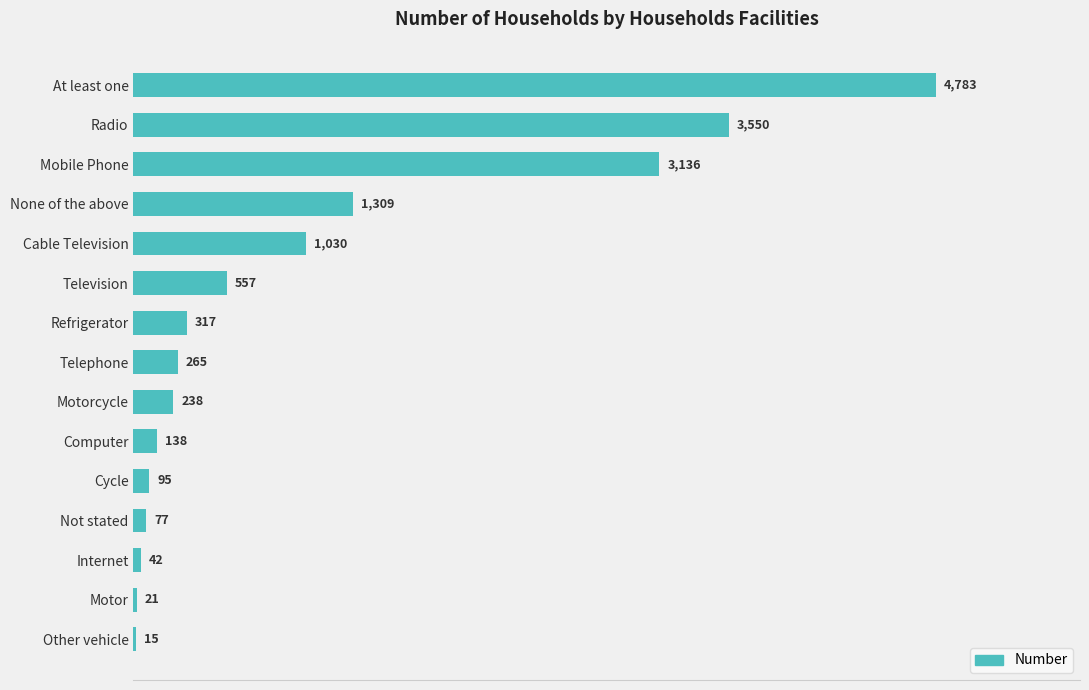

The value at None of the above is 1309. True or false?

True